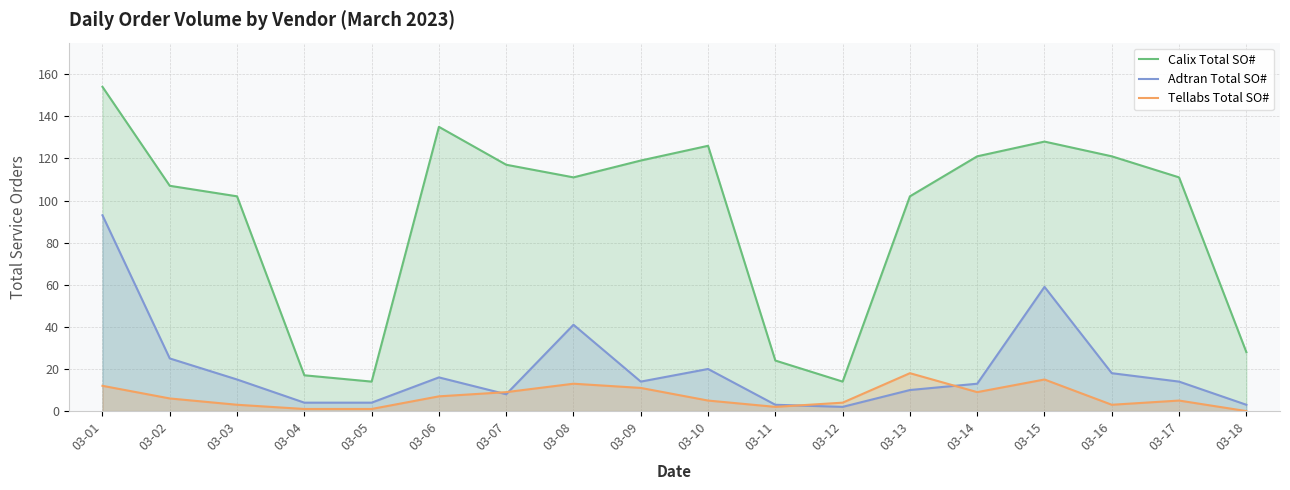

Which series changed the most between 03-11 and 03-17?

Calix Total SO#